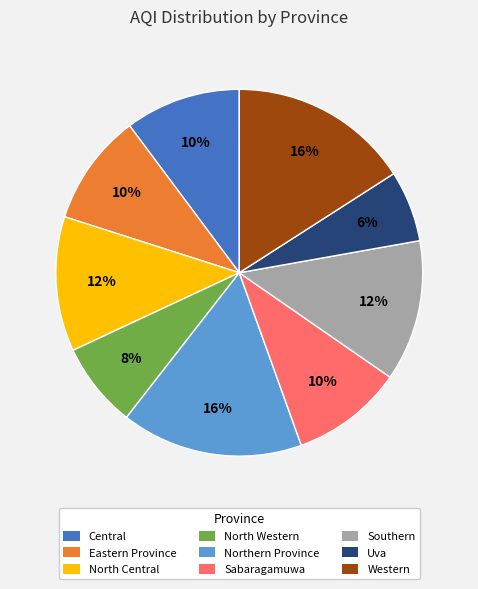

To the nearest percent, what percentage of the pie is Northern Province?

16%